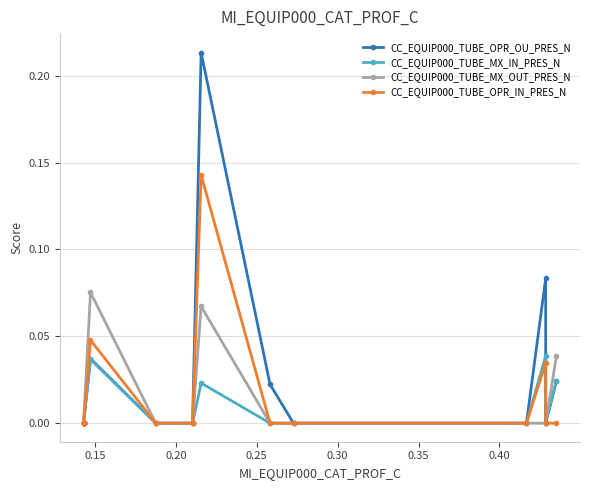

Which series has the largest range (max minus min)?

CC_EQUIP000_TUBE_OPR_OU_PRES_N